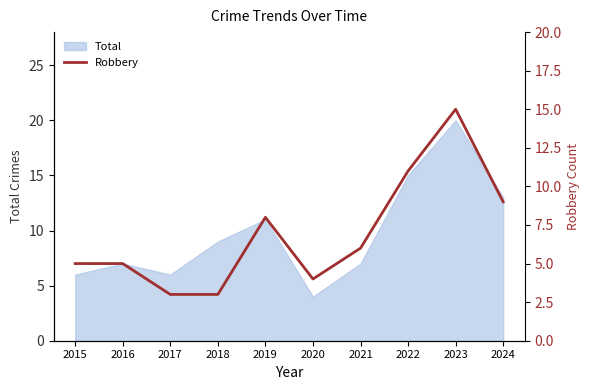

Is it true that Total equals 23 at 2024?

False